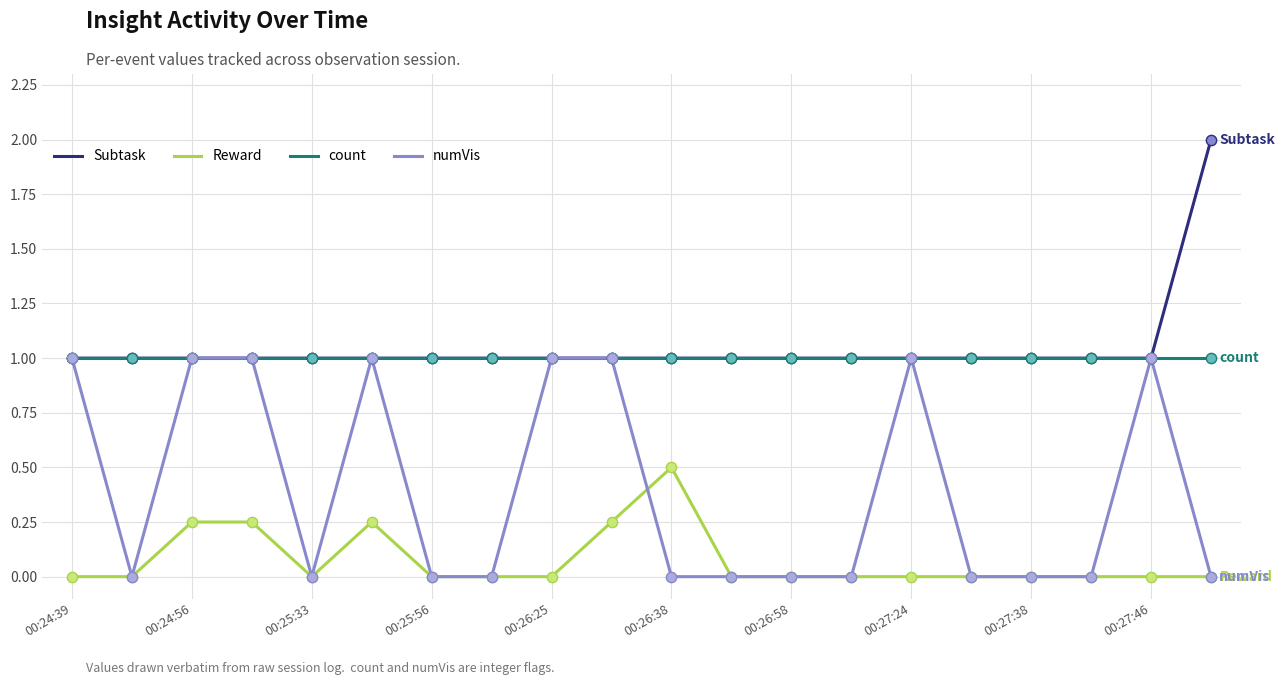

What is the maximum value shown in the chart?

2.0